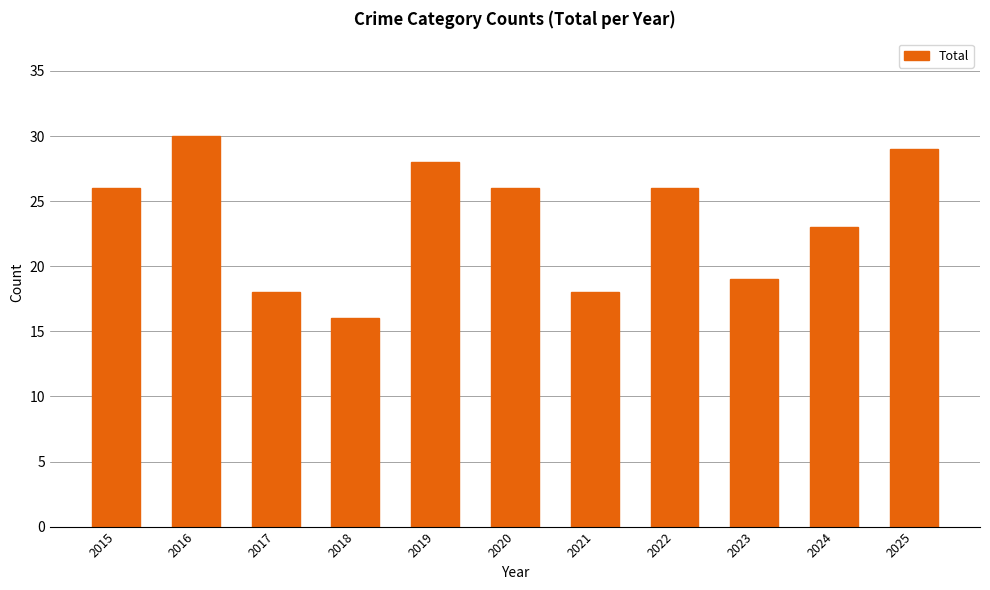

What is the ratio of the value at 2022 to the value at 2018?

1.6